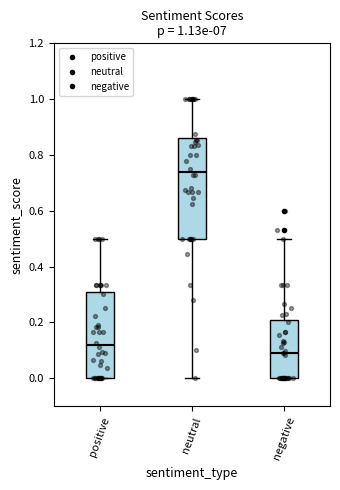

Which box has the lowest median line?

negative